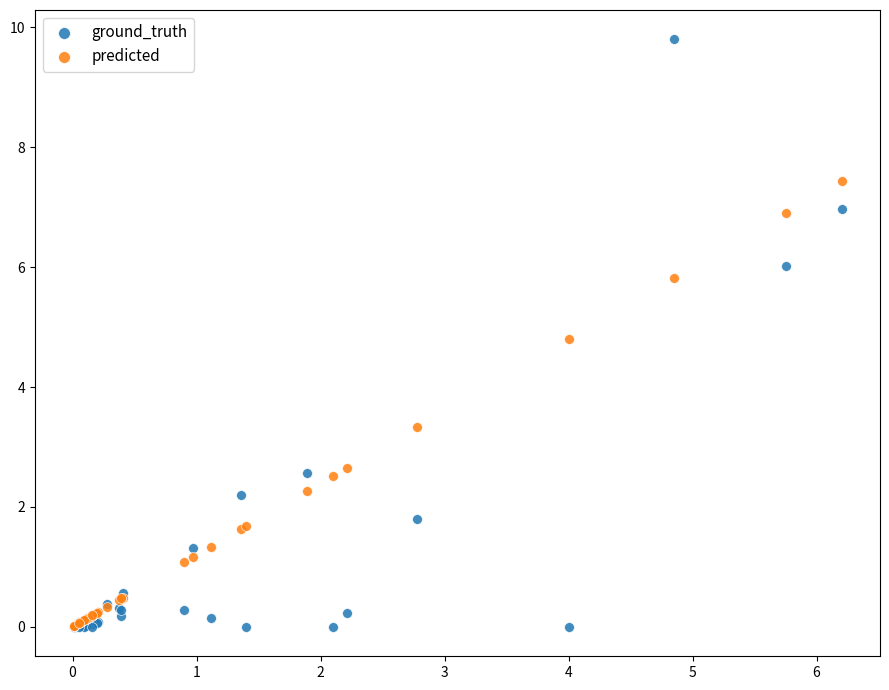

In the ground_truth series, what Y value is closest to 4?

2.6